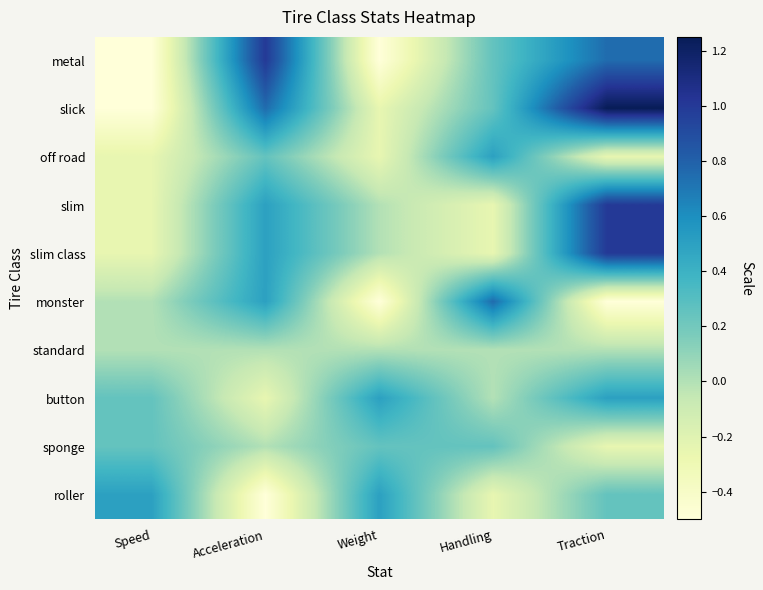

What is the total value across all series at Handling?

1.2